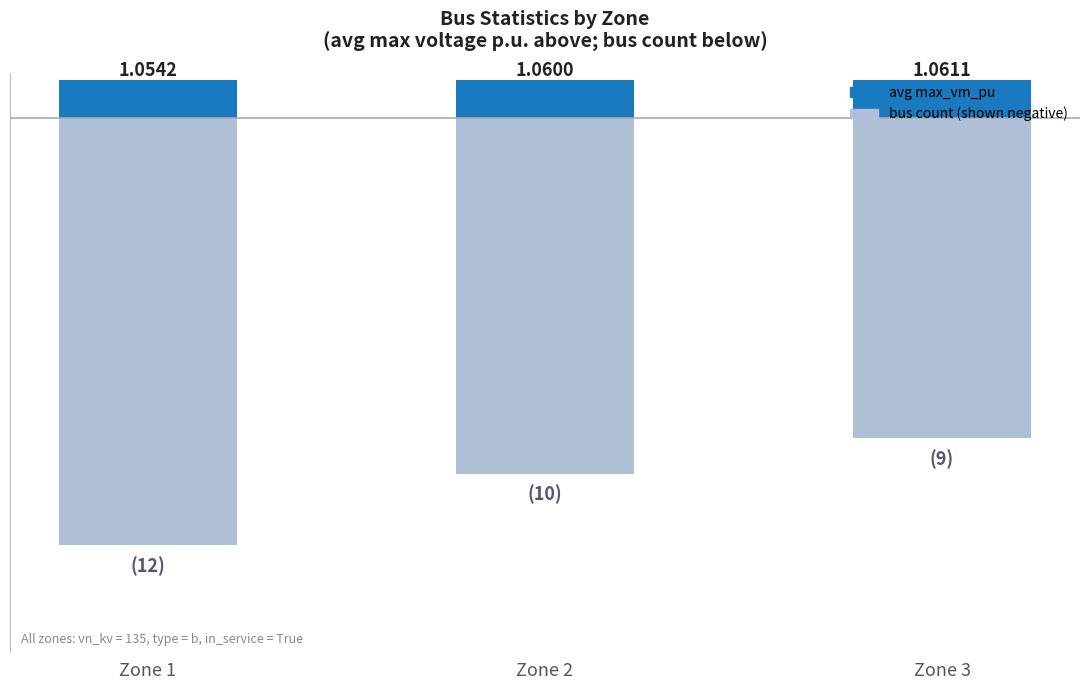

At Zone 3, list the series in order from largest to smallest.

avg max_vm_pu, bus count (neg)